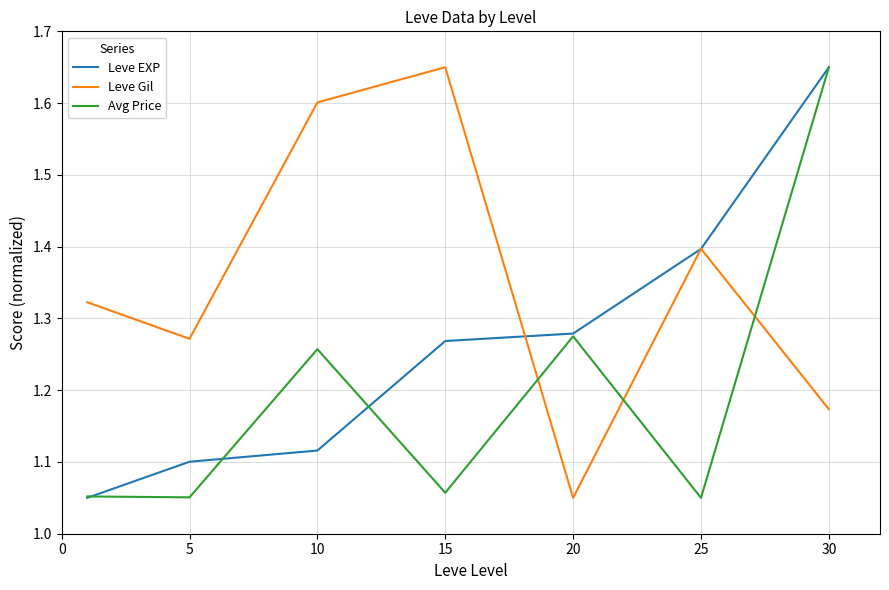

Which series has the largest total across all categories?

Leve Gil